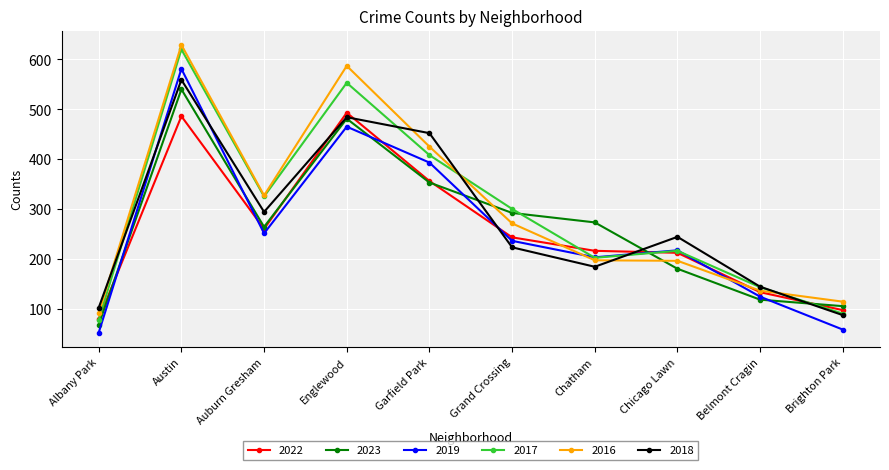

True or false: 2022 and 2023 cross at least once.

True